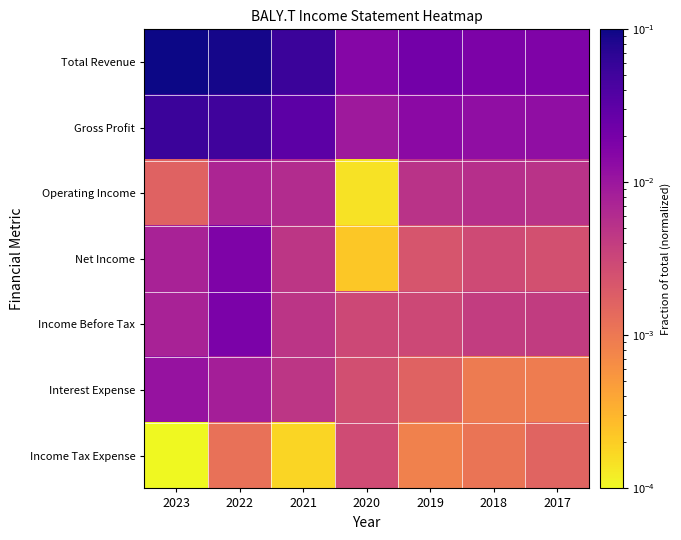

What is the maximum value shown in the chart?

0.1